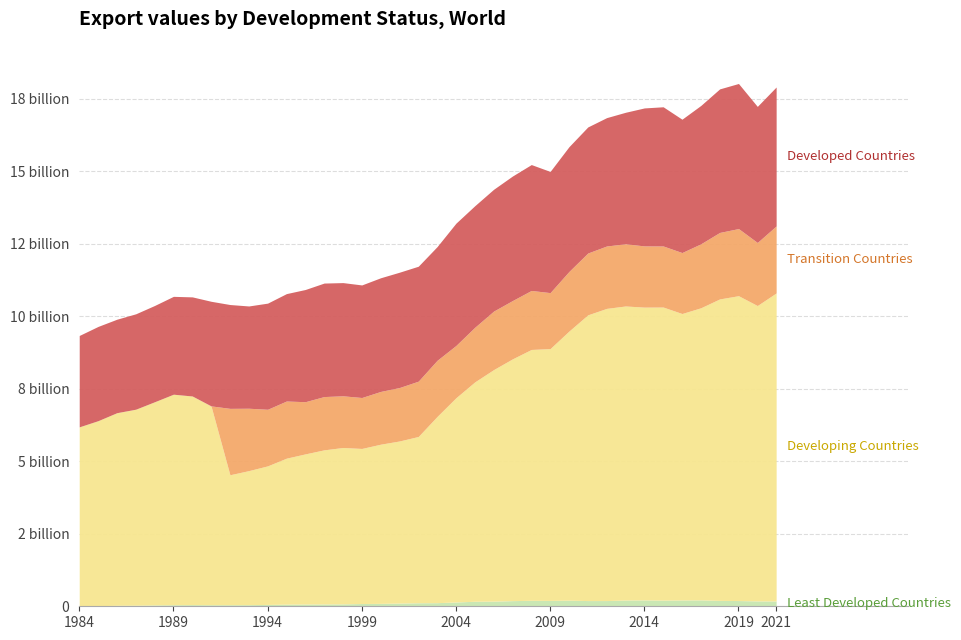

True or false: Transition Countries and Developed Countries cross at least once.

False